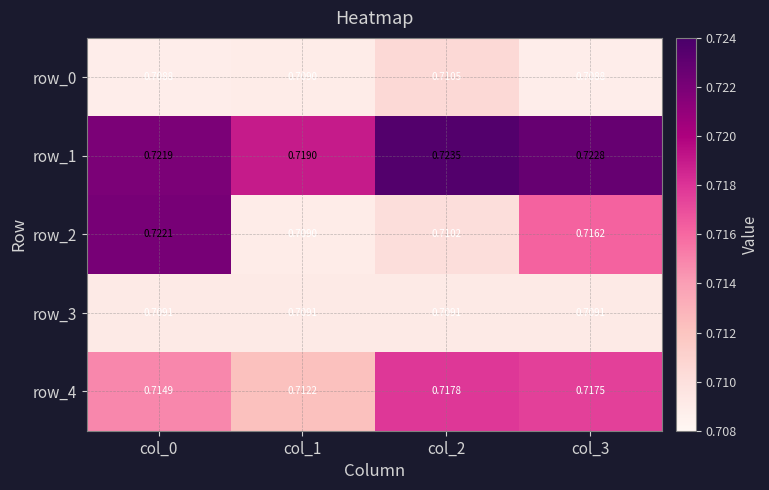

Is the value of row_4 at col_2 greater than the value of row_0 at col_0?

Yes